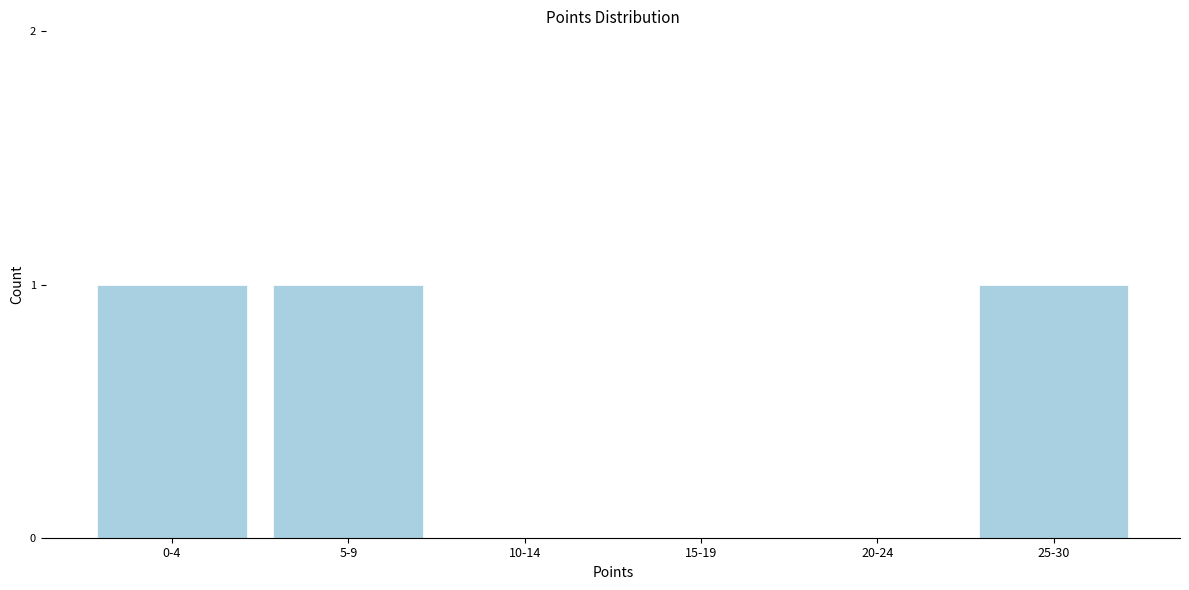

Reading left to right, extract all data points from this chart.

0-4=1	5-9=1	10-14=0	15-19=0	20-24=0	25-30=1